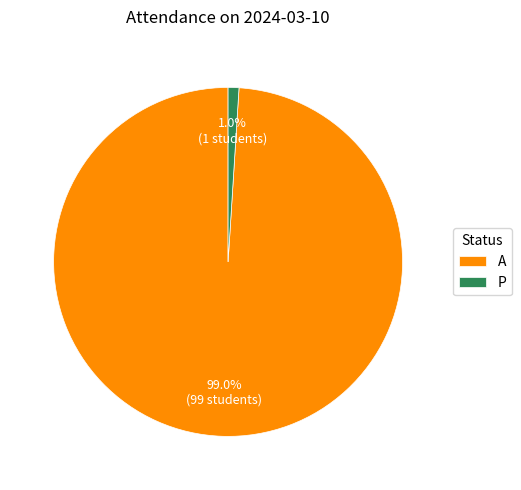

Count the number of slices in the pie.

2